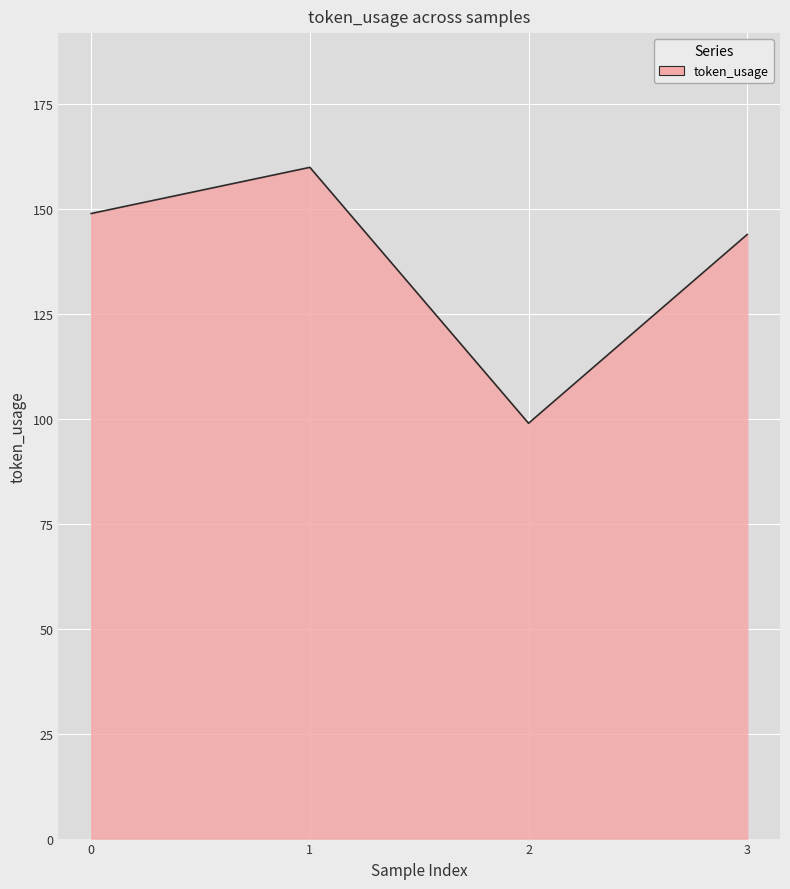

What is the maximum value shown in the chart?

160